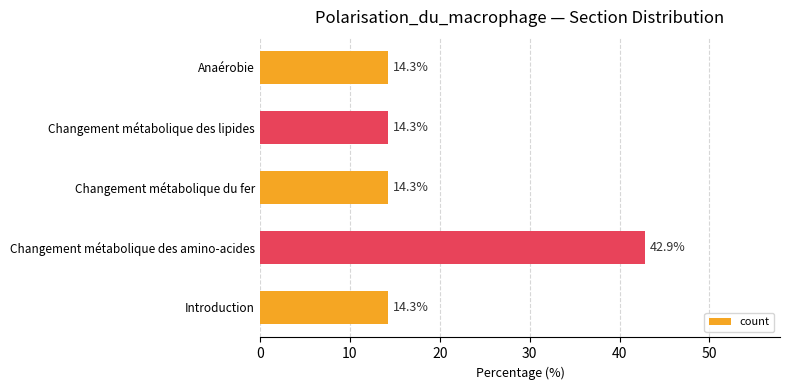

What is the average value?

20.0